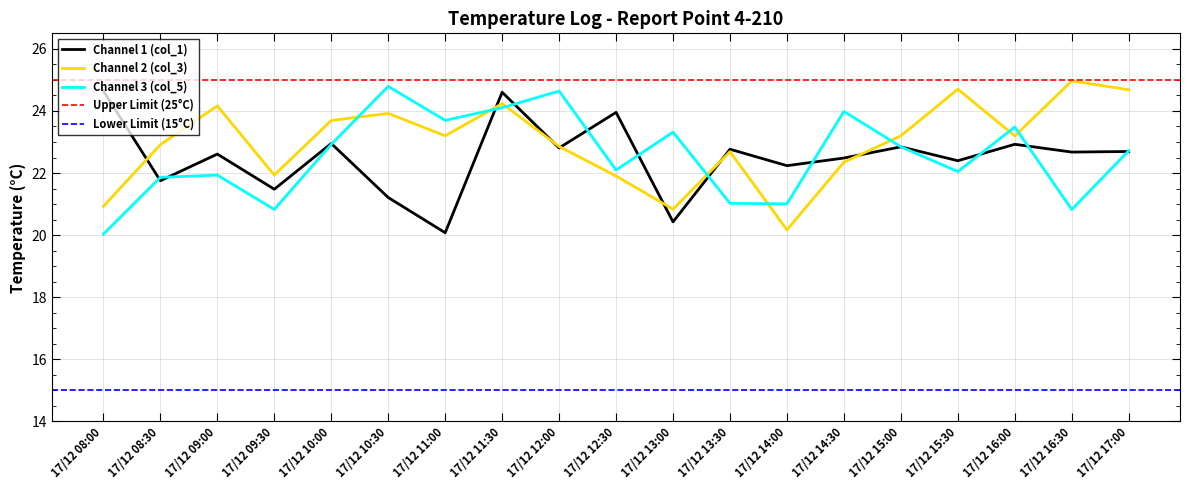

What are all the series names shown in the legend?

Channel 1 (col_1), Channel 2 (col_3), Channel 3 (col_5)